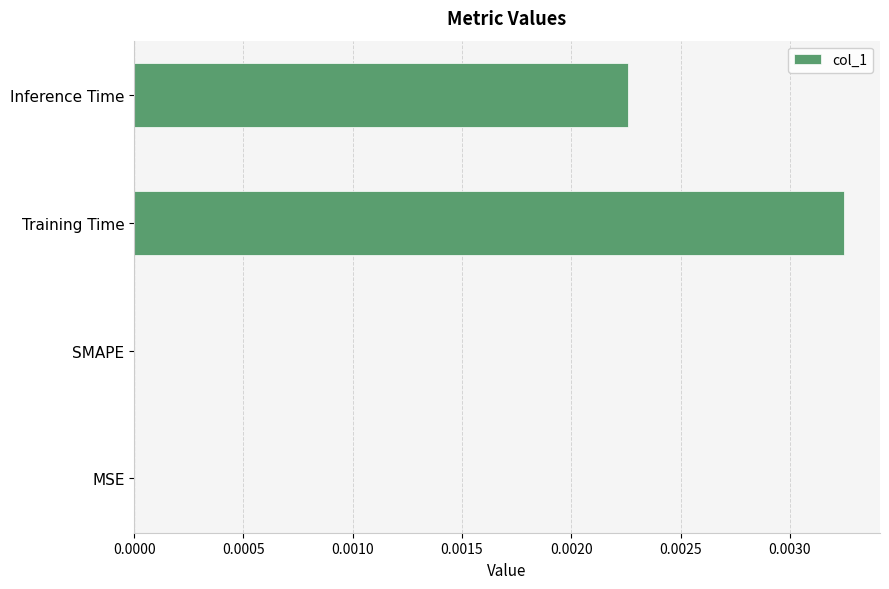

True or false: the data shows 0.0 at Inference Time.

True